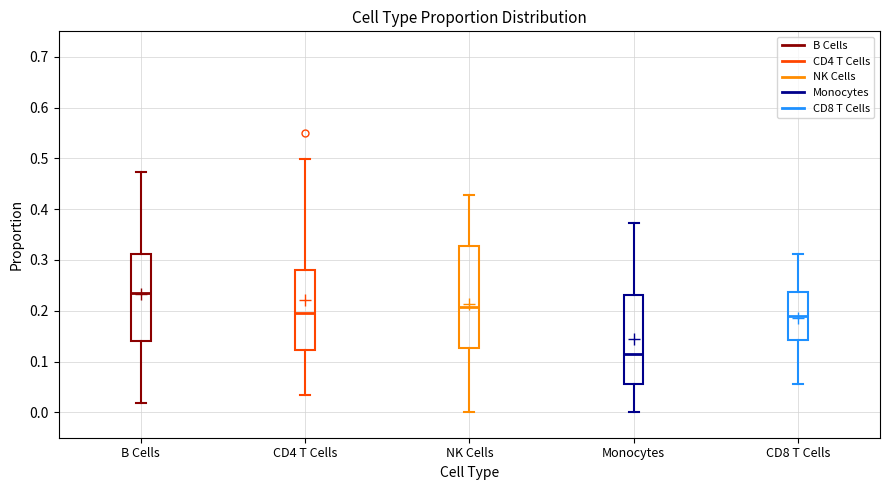

Reading left to right, read every box against the y-axis: the position of its median line, the range the box covers, and the ends of its whiskers. The values are not printed on the chart, so give them approximately, as read against the axis.

B Cells: median 0.24, box 0.14 to 0.31, whiskers 0.02 to 0.47
CD4 T Cells: median 0.20, box 0.12 to 0.28, whiskers 0.03 to 0.50
NK Cells: median 0.21, box 0.13 to 0.33, whiskers 0.00 to 0.43
Monocytes: median 0.11, box 0.06 to 0.23, whiskers 0.00 to 0.37
CD8 T Cells: median 0.19, box 0.14 to 0.24, whiskers 0.06 to 0.31